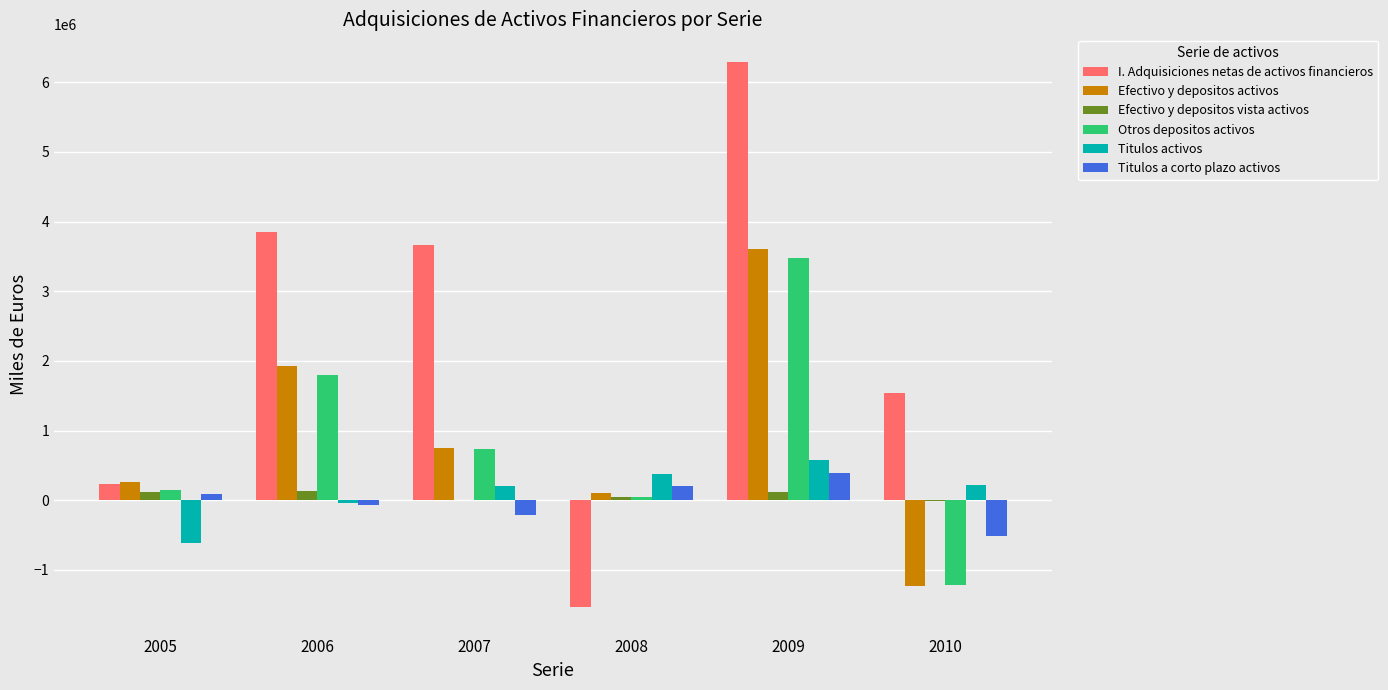

The value of Efectivo y depositos activos at 2005 is 265041. True or false?

True